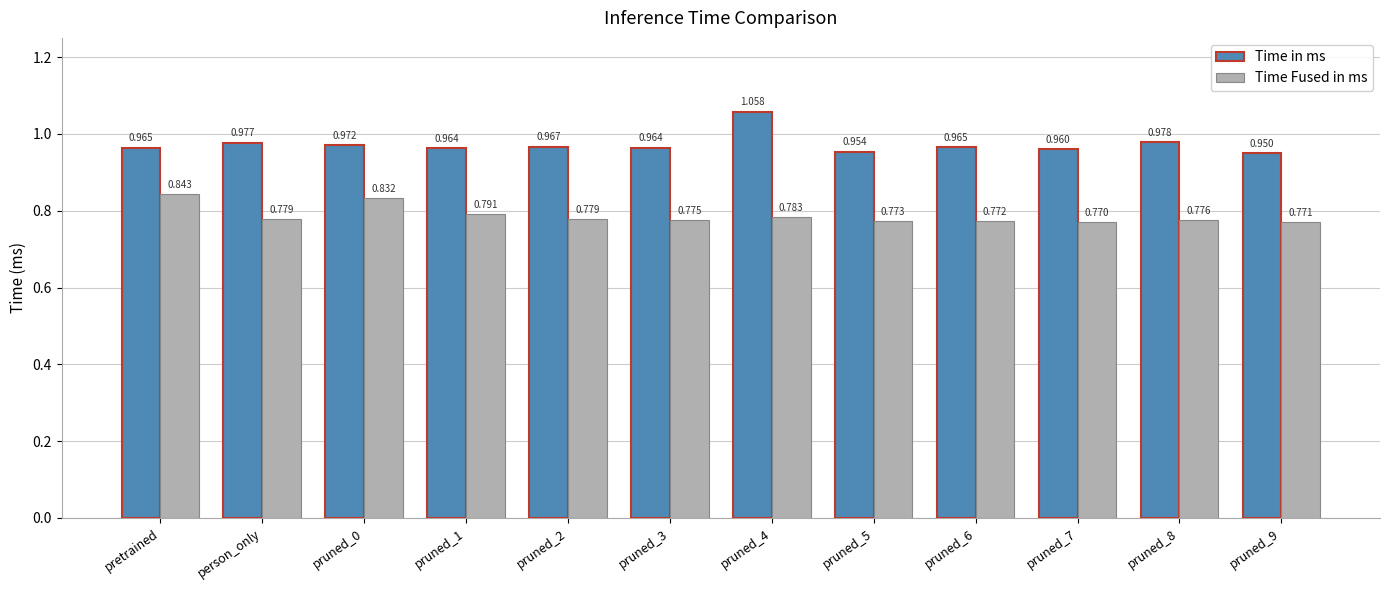

Which series has the largest total across all categories?

Time in ms